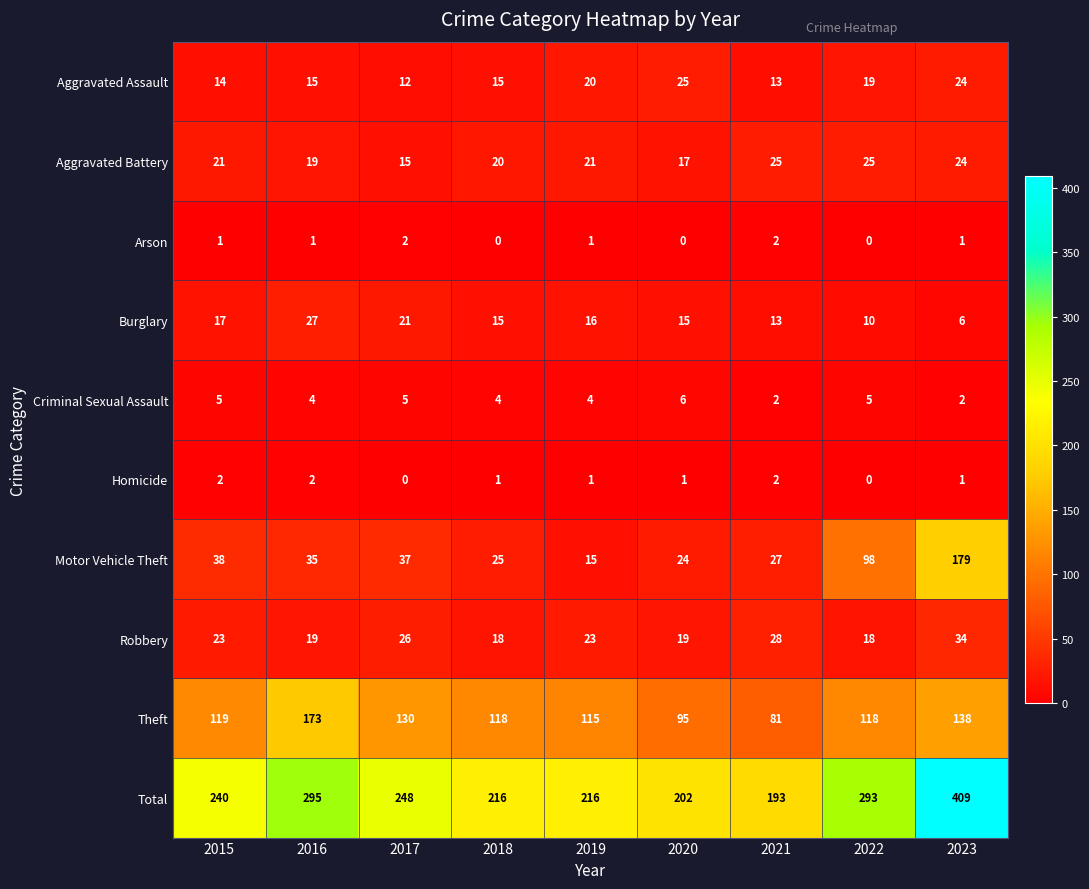

At how many categories does at least one series exceed 34?

9